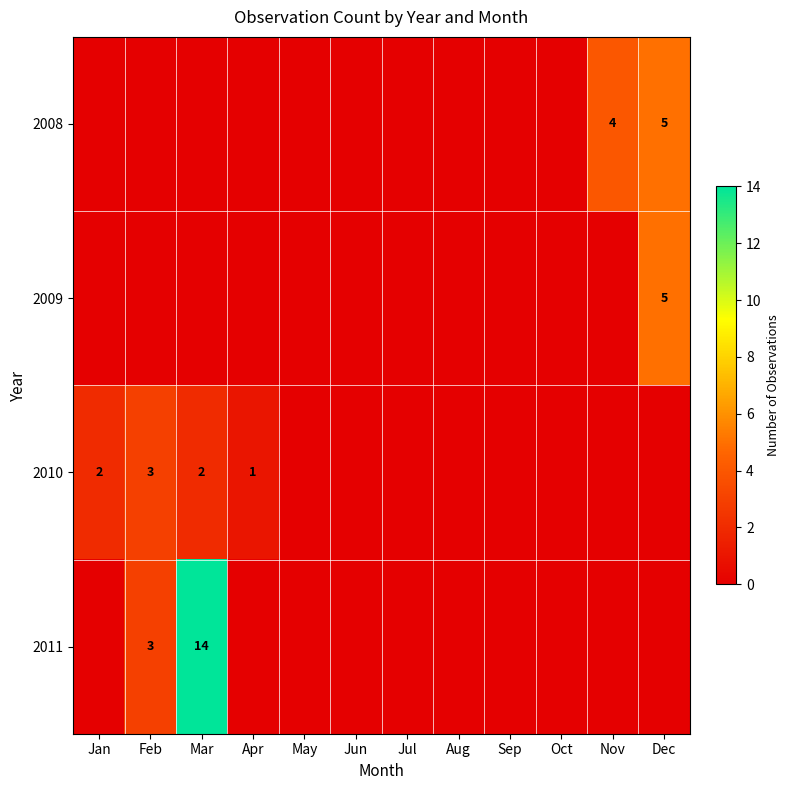

Which label corresponds to the smallest value in the chart?

Jan